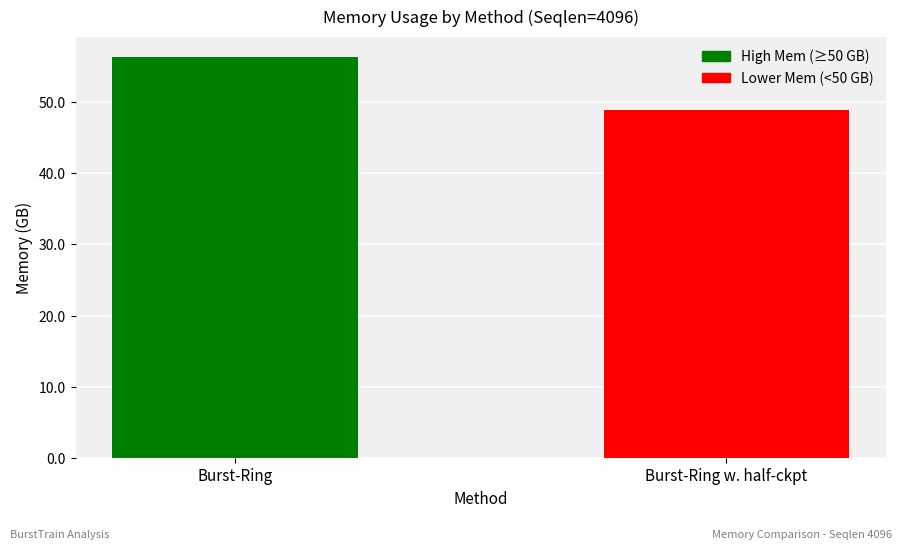

At which label is the value closest to 52?

Burst-Ring w. half-ckpt